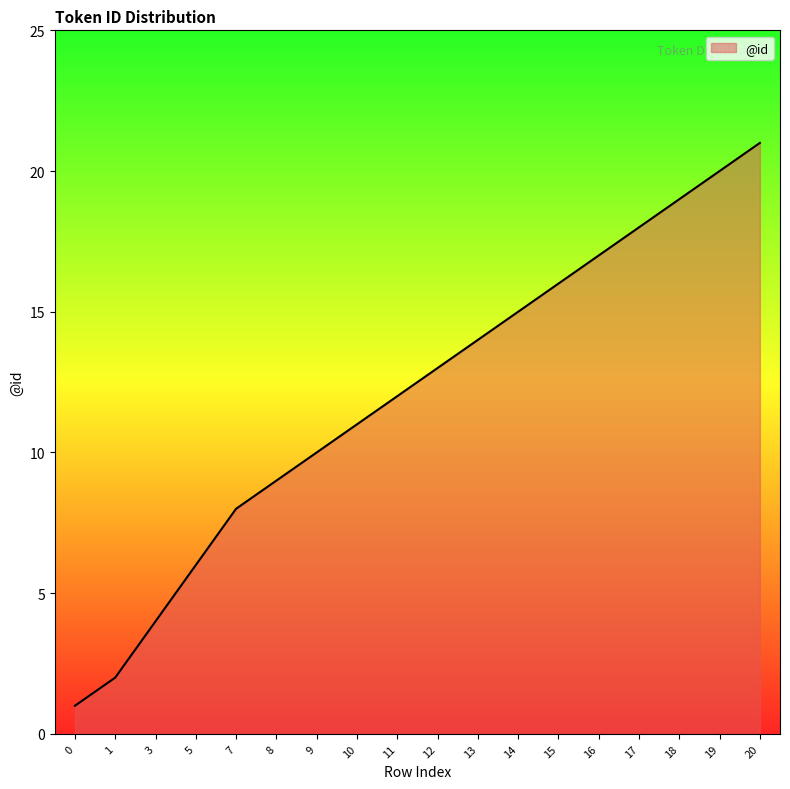

What is the difference between the maximum and minimum values?

20